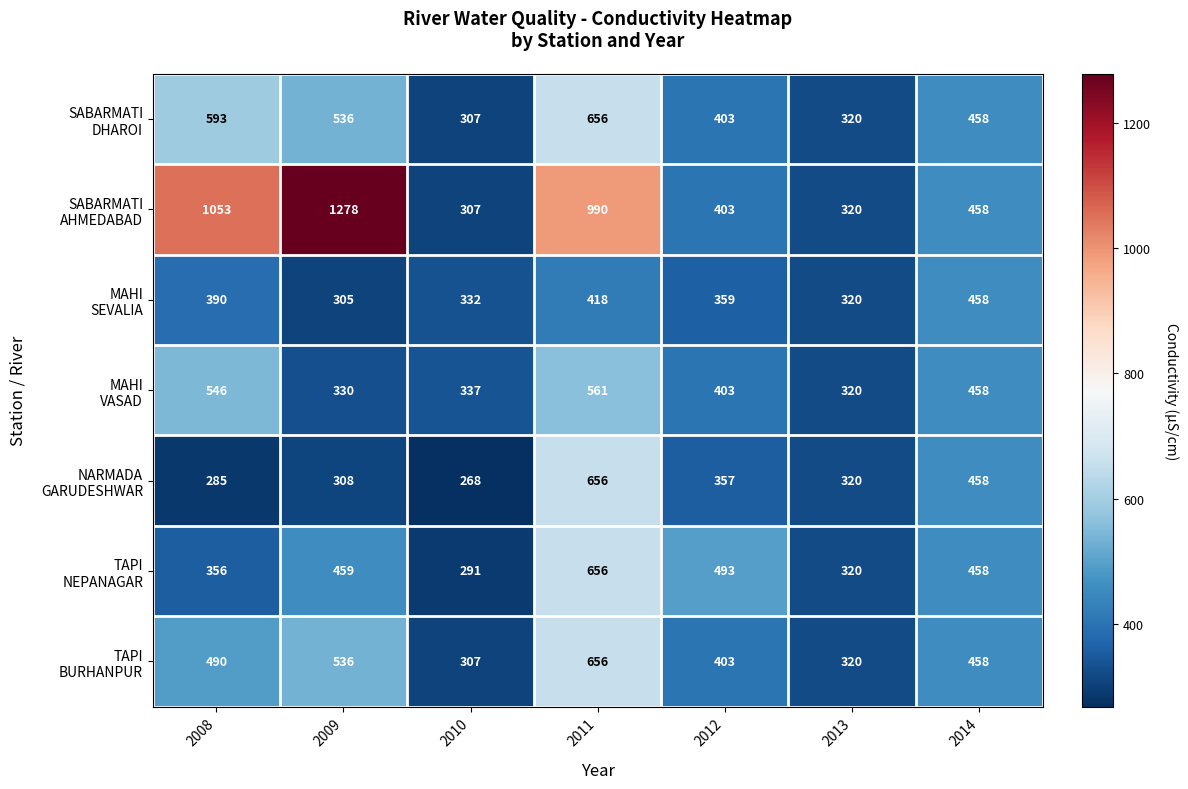

At which category does the chart reach its minimum across all series?

2010